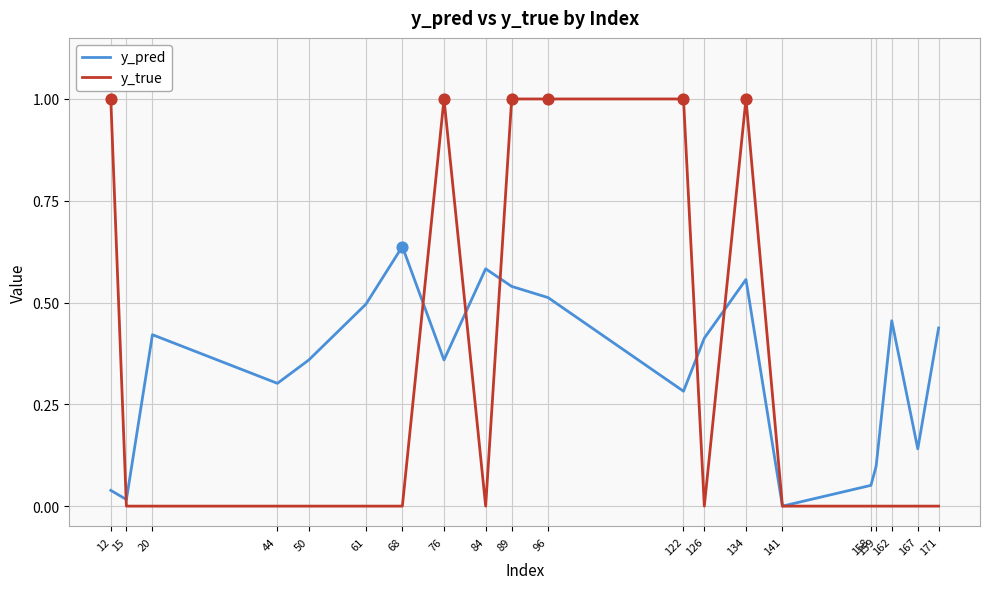

Is the value of y_true at 76 greater than the value of y_pred at 167?

Yes